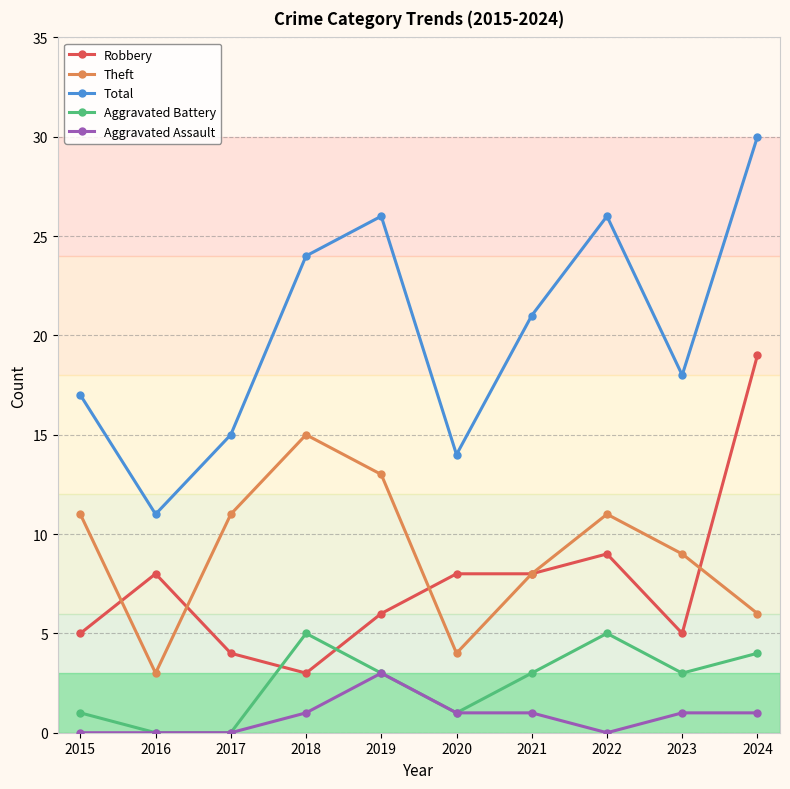

How many lines are shown in the chart?

5